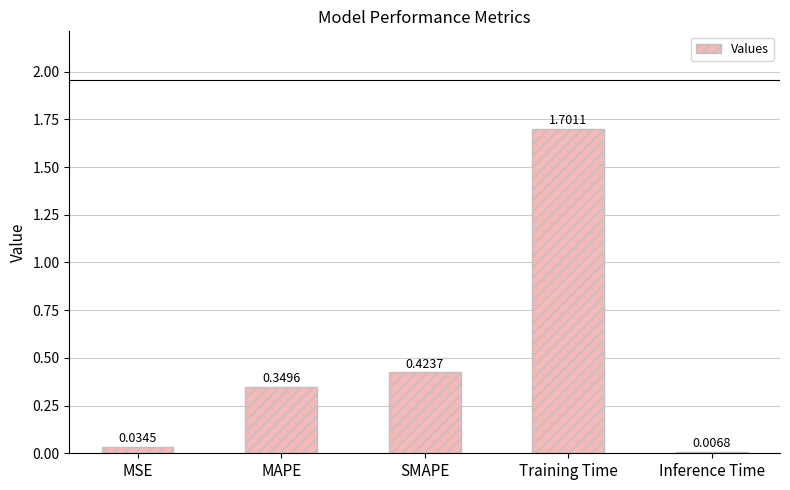

What is the difference between the maximum and second lowest values?

1.7